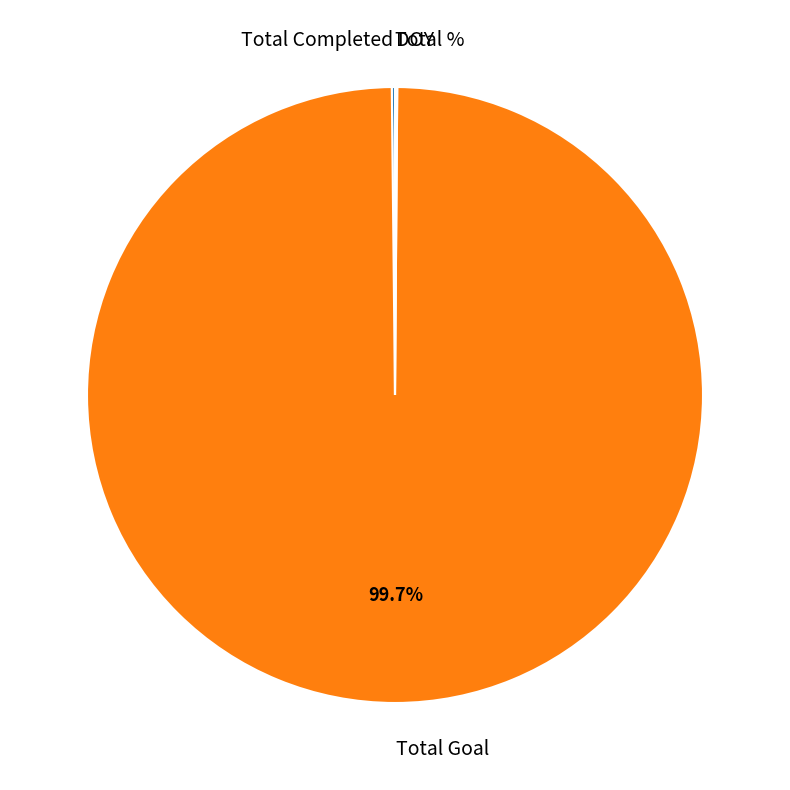

Is Total Goal the majority of the pie?

Yes